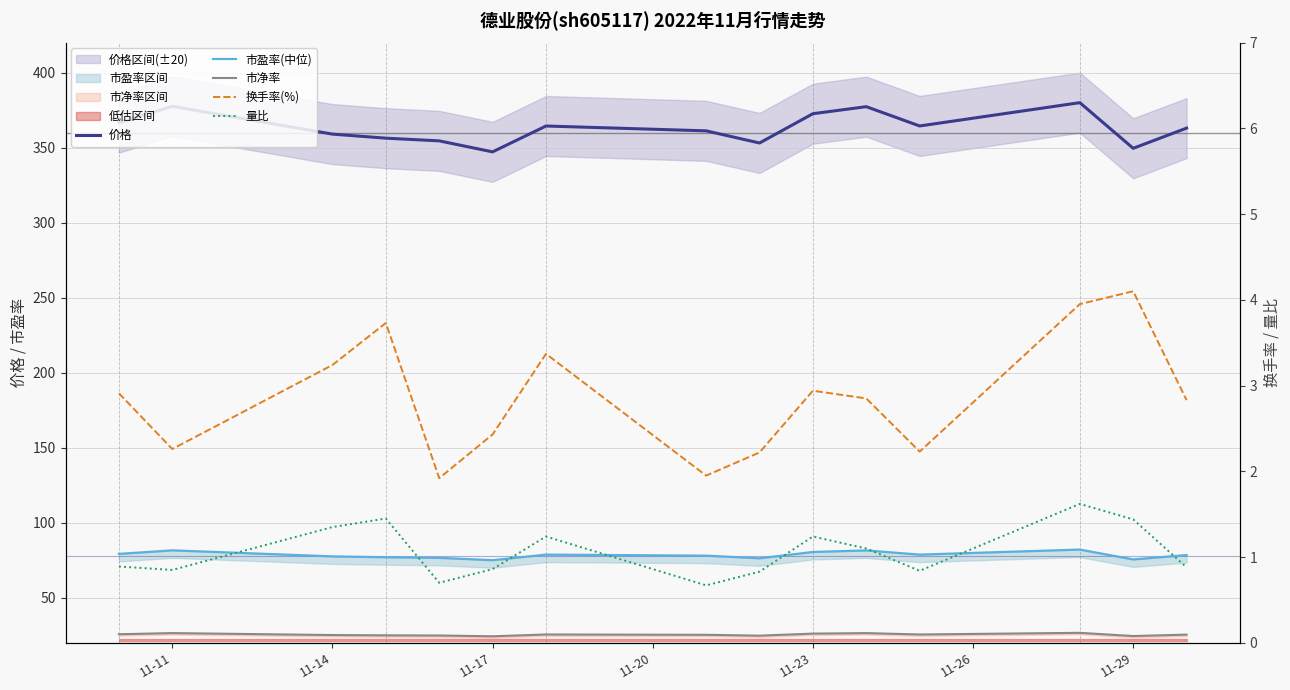

Reading right to left, transcribe all the data shown in this chart.

价格: 363.0	349.5	380.0	364.4	377.3	372.6	353.1	361.2	364.4	347.2	354.5	356.3	359.0	377.5	366.7
市盈率(中位): 78.5	75.6	82.2	78.8	81.6	80.5	76.3	78.1	78.8	75.1	76.6	77.0	77.6	81.6	79.3
市净率: 25.5	24.5	26.7	25.6	26.5	26.1	24.8	25.4	25.6	24.4	24.9	25.0	25.2	26.5	25.7
换手率(%): 2.8	4.1	4.0	2.2	2.9	2.9	2.2	1.9	3.4	2.4	1.9	3.7	3.2	2.3	2.9
量比: 0.9	1.4	1.6	0.8	1.1	1.2	0.8	0.7	1.2	0.9	0.7	1.4	1.4	0.8	0.9